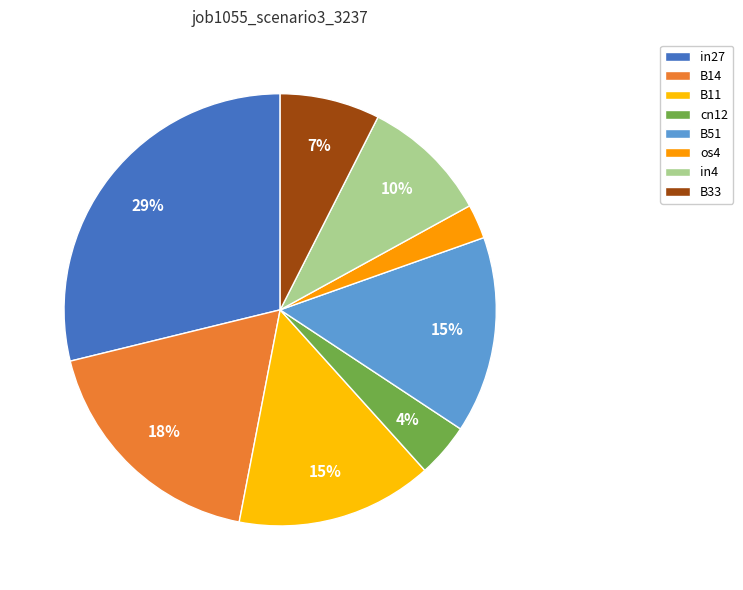

The B33 slice represents 2% of the pie. True or false?

False